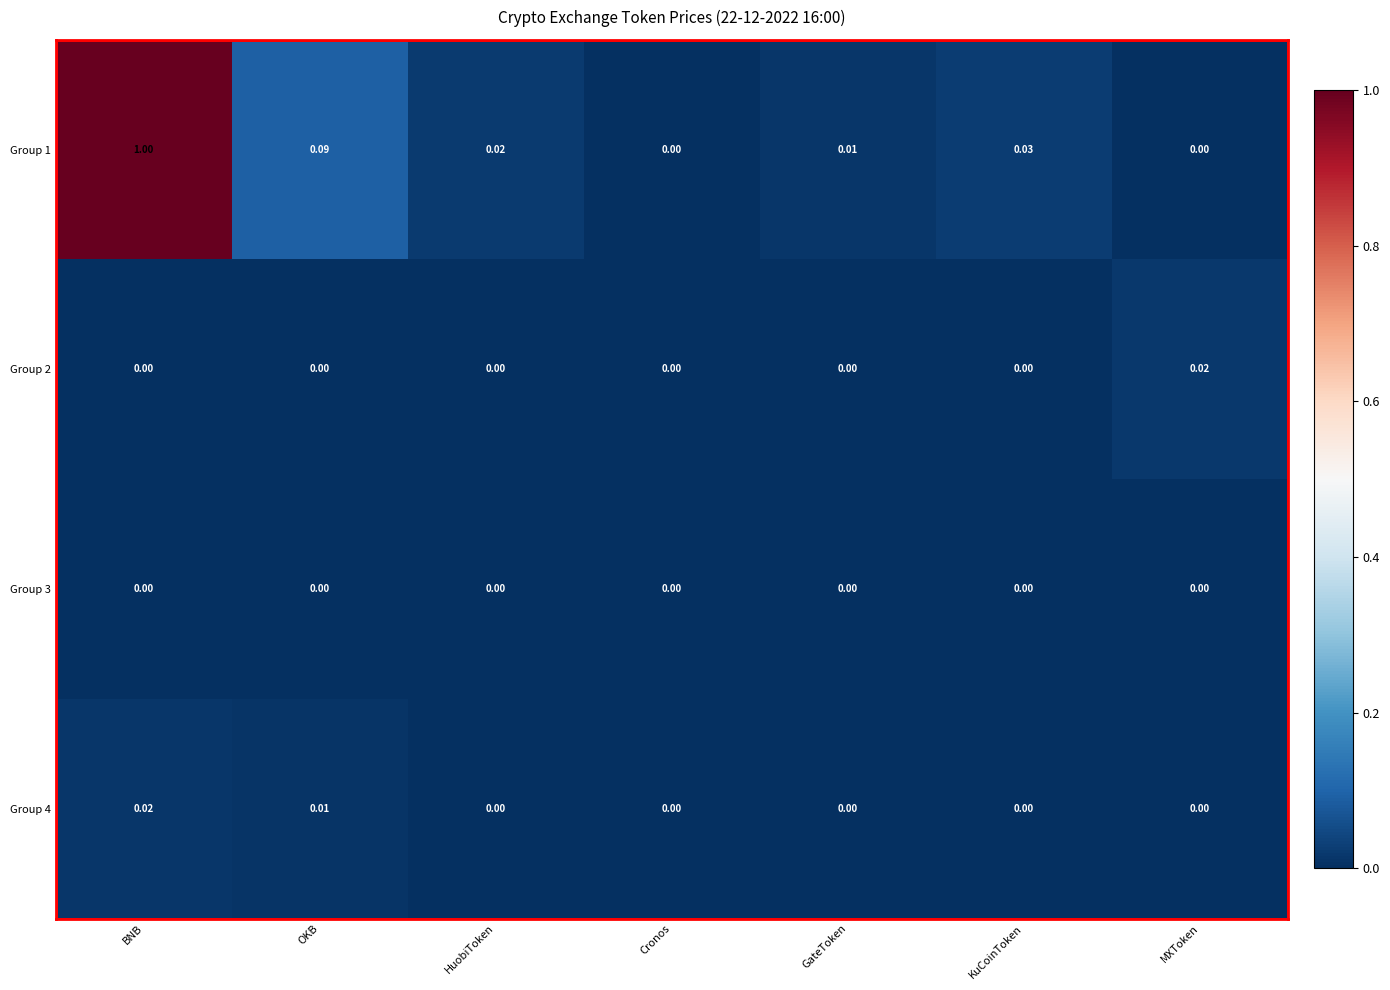

At which category does the chart reach its peak across all series?

BNB